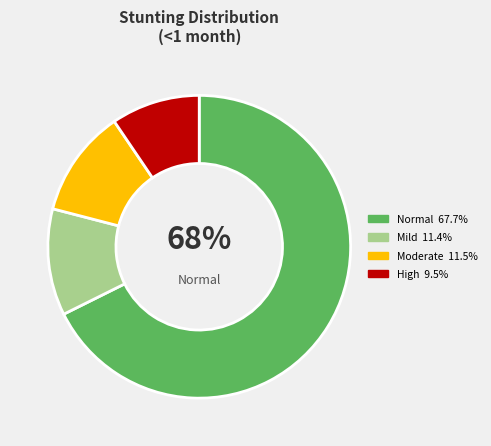

Is there any slice that represents more than half of the pie?

Yes